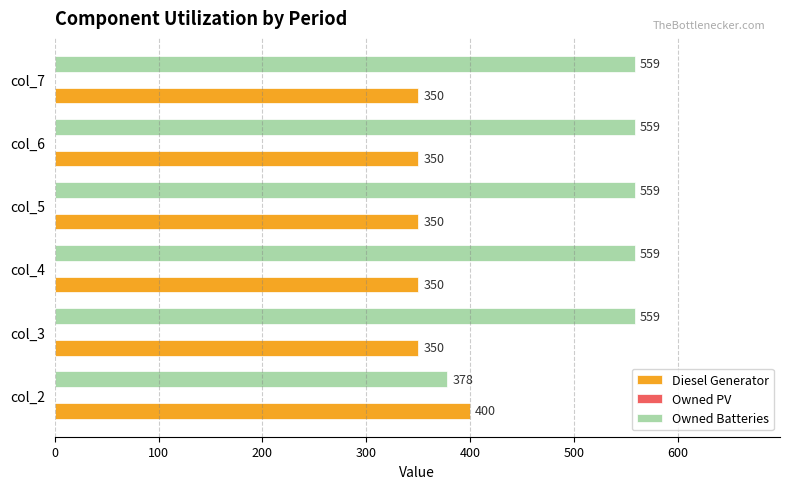

Is it true that Owned Batteries equals 559 at col_6?

True